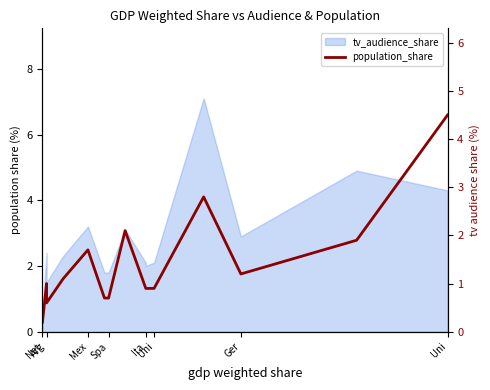

Does the chart display data point markers on the line(s)?

No